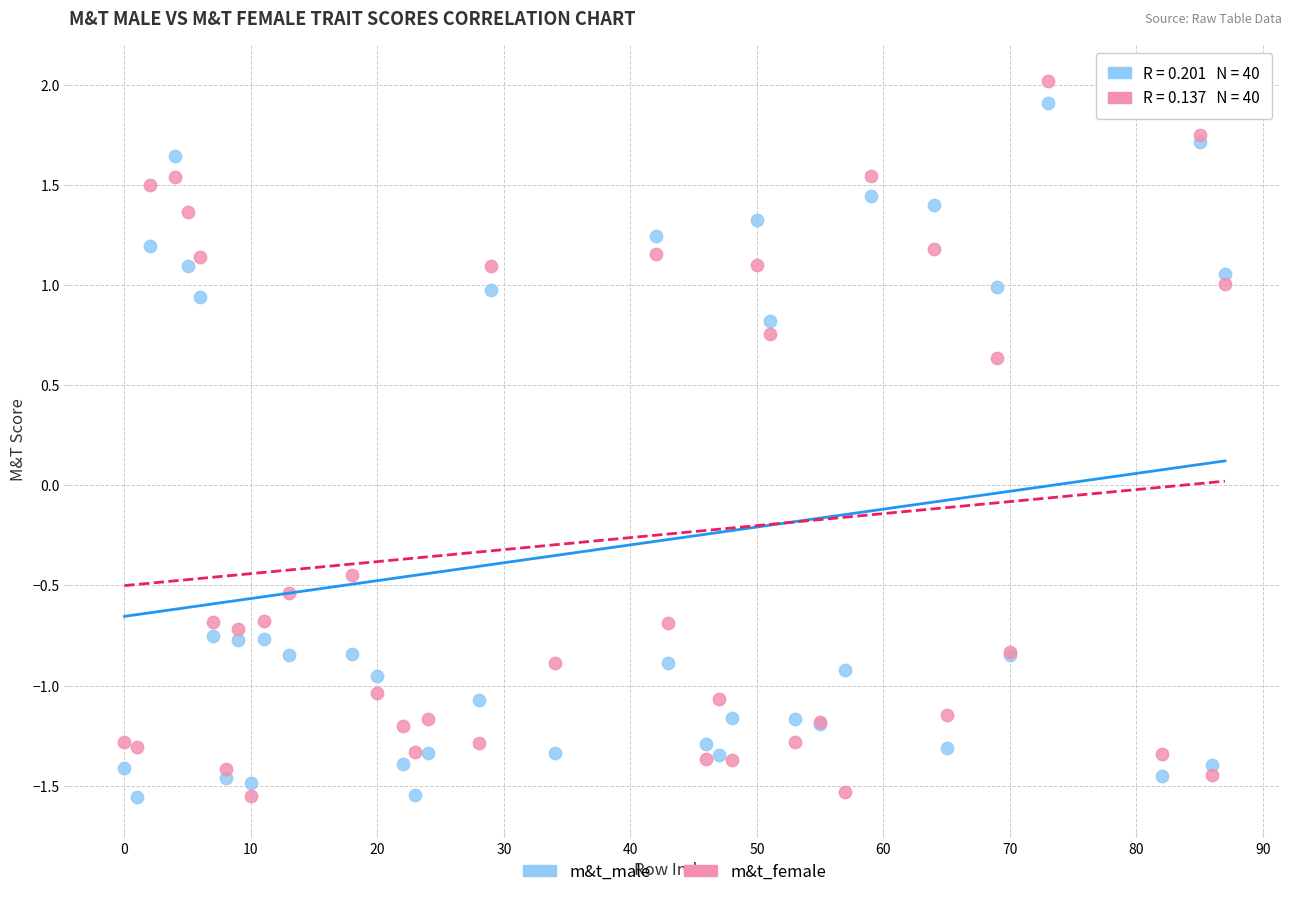

What is the X range (max minus min) for the scatter plot?

87.0